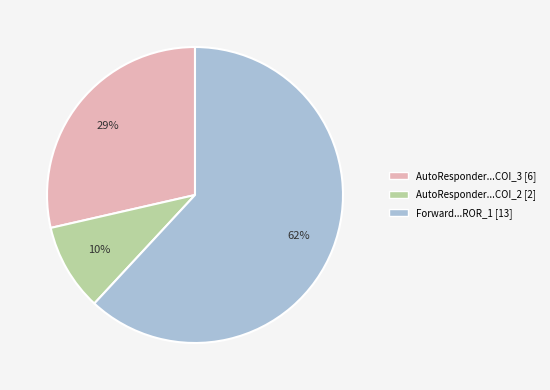

Does any single category account for the majority?

Yes